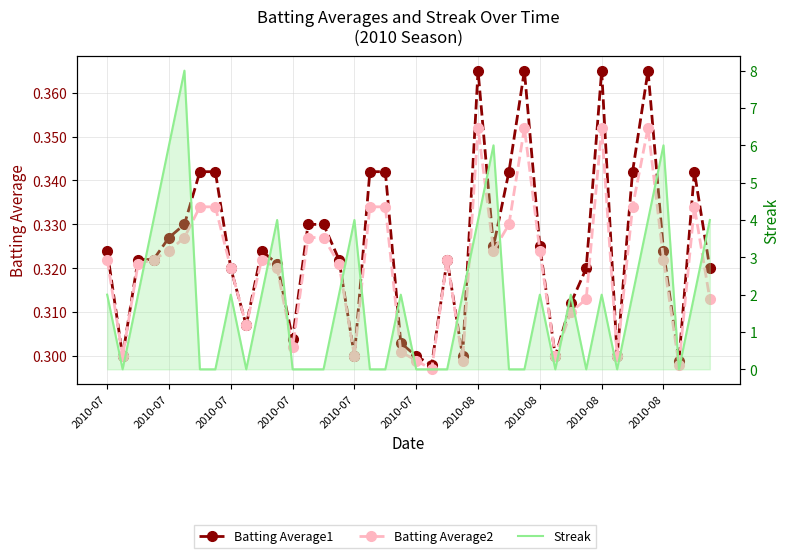

True or false: Batting Average2 has a value of 0.5 at 2010-08.

False